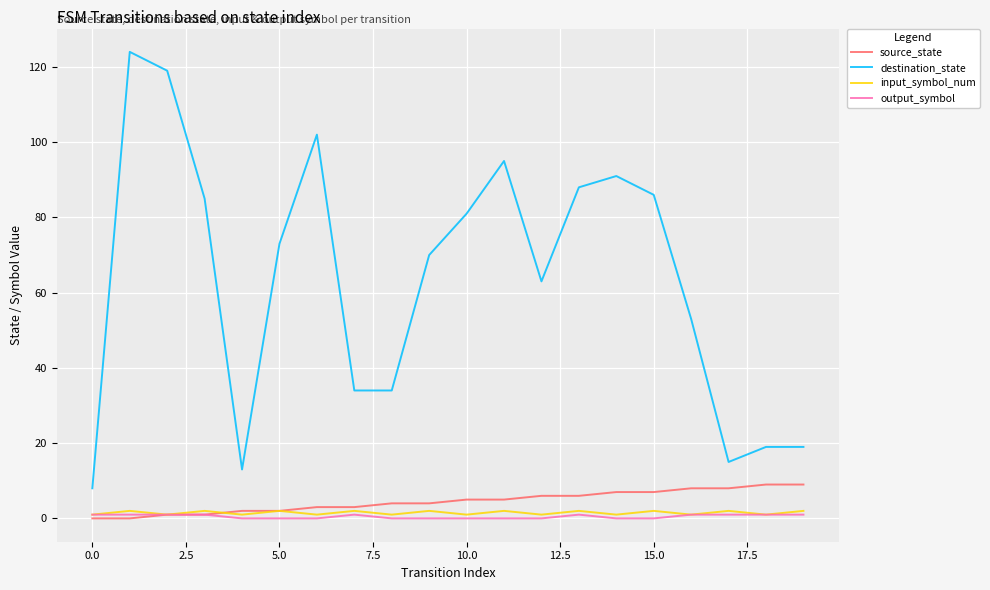

What is the maximum value for destination_state?

124